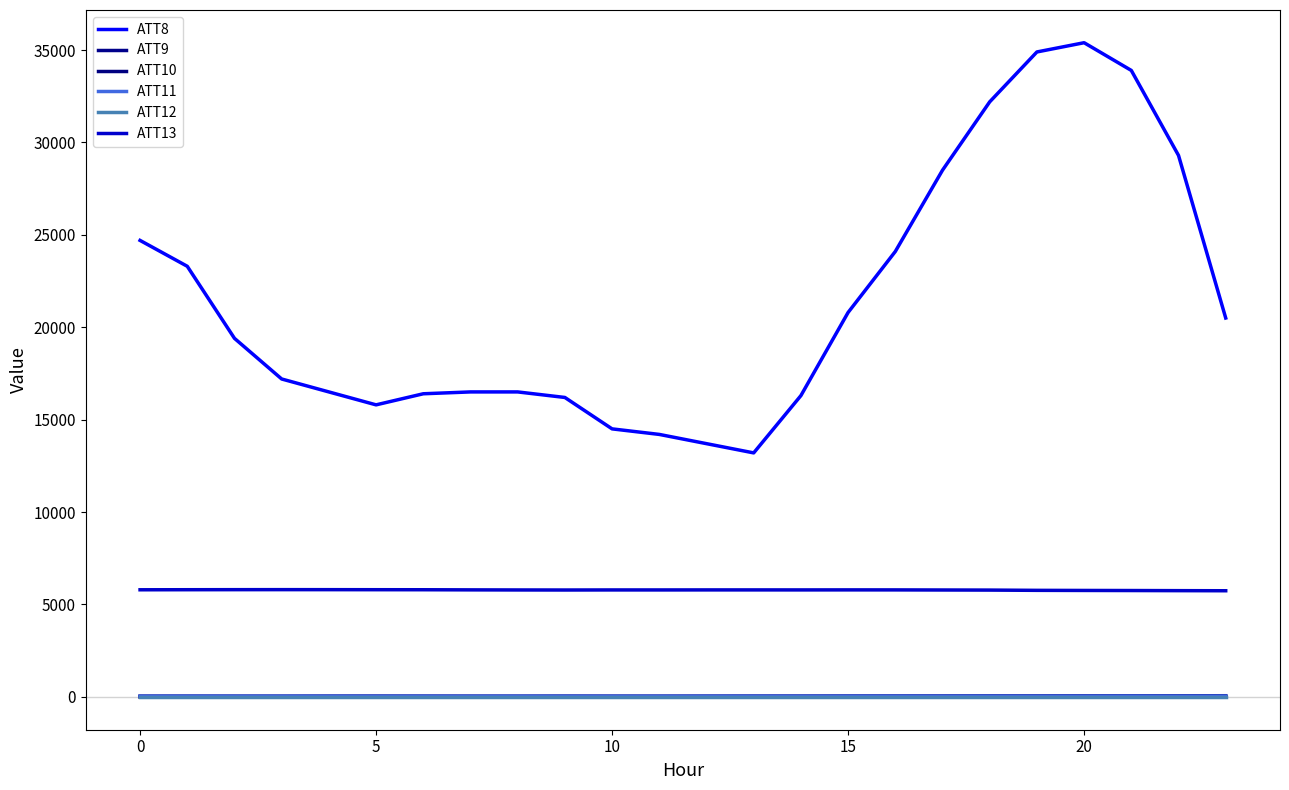

Reading left to right, what are all the values shown in this chart?

ATT8: 24700.0	23300.0	19400.0	17200.0	16500.0	15800.0	16400.0	16500.0	16500.0	16200.0	14500.0	14200.0	13700.0	13200.0	16300.0	20800.0	24100.0	28500.0	32200.0	34900.0	35400.0	33900.0	29300.0	20500.0
ATT9: 37.2	37.6	36.3	35.9	38.7	39.8	38.1	36.5	36.0	38.4	36.6	36.2	38.4	40.7	41.3	44.2	45.5	46.3	49.2	49.4	51.2	52.8	54.1	57.3
ATT10: -11.7	-12.2	-11.1	-9.3	-10.0	-7.0	-6.8	-5.7	-6.2	-4.2	-4.1	-4.3	-3.8	-2.4	-3.2	-3.3	-2.4	-1.3	0.8	3.7	1.9	0.9	2.5	3.3
ATT11: 29.4	31.2	31.1	31.1	30.5	29.2	30.1	28.0	29.9	29.4	27.2	27.7	29.8	31.1	31.0	32.8	33.8	33.1	35.5	35.2	35.6	38.4	37.7	39.3
ATT12: -10.0	-10.0	-10.0	-10.0	-10.0	-10.0	-10.0	-10.0	-10.0	-10.0	-10.0	-10.0	-10.0	-10.0	-10.0	-10.0	-10.0	-10.0	-10.0	-10.0	-10.0	-10.0	-10.0	-10.0
ATT13: 5791.1	5794.7	5797.5	5799.0	5797.8	5795.3	5793.4	5786.5	5781.6	5778.9	5782.6	5782.5	5784.3	5784.5	5784.0	5785.6	5784.9	5779.7	5774.9	5760.6	5755.0	5750.5	5744.2	5739.0